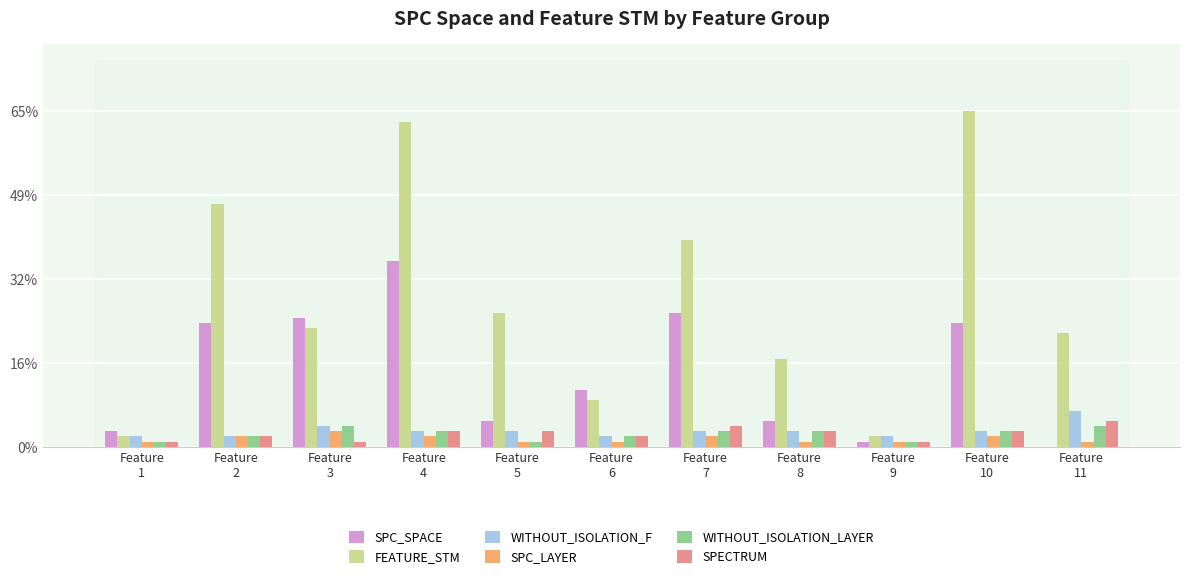

What is the maximum value shown in the chart?

65